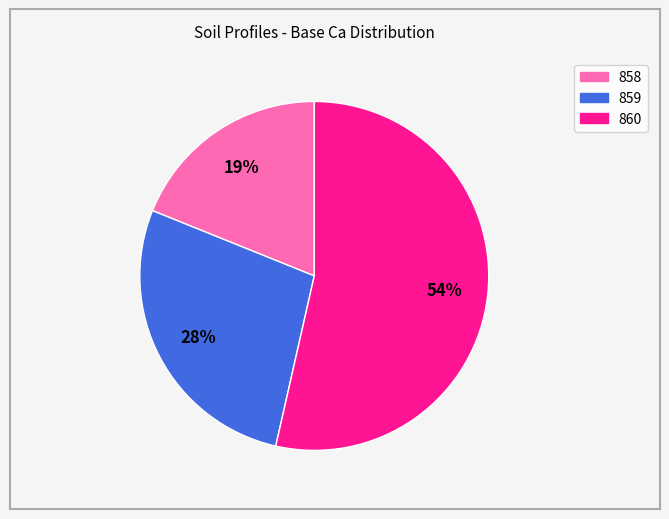

How many slices are in this pie chart?

3